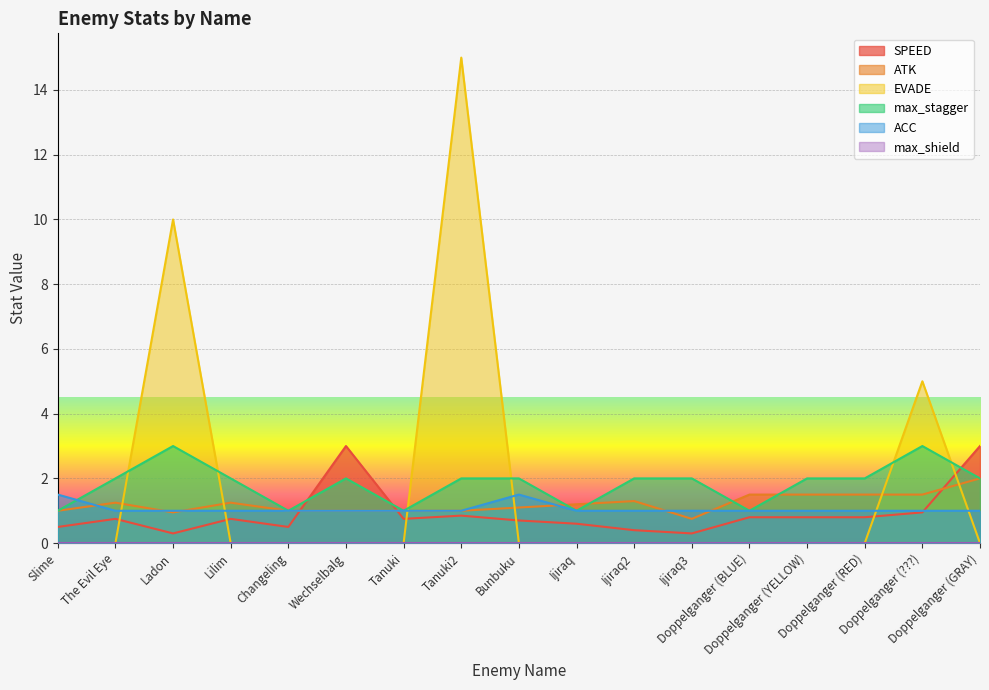

Is it true that EVADE equals -5.7 at The Evil Eye?

False